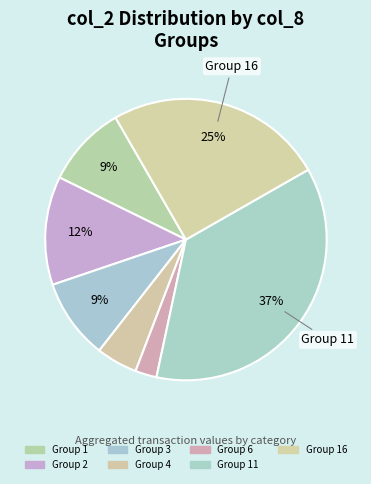

How many slices are in this pie chart?

7